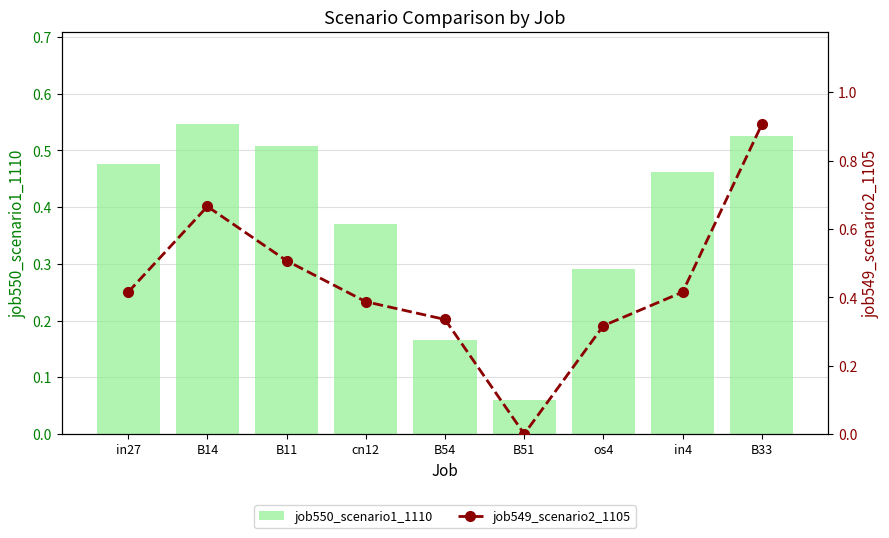

Is the value of job549_scenario2_1105 at os4 greater than the value of job550_scenario1_1110 at in4?

No